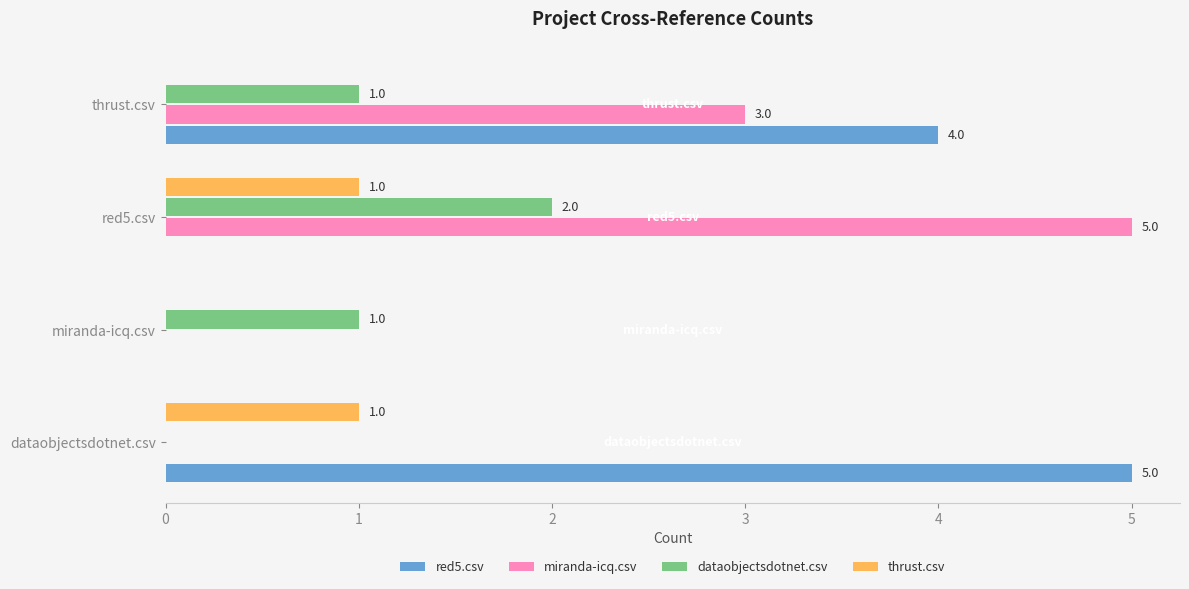

Is the value of dataobjectsdotnet.csv at dataobjectsdotnet.csv greater than the value of red5.csv at dataobjectsdotnet.csv?

No